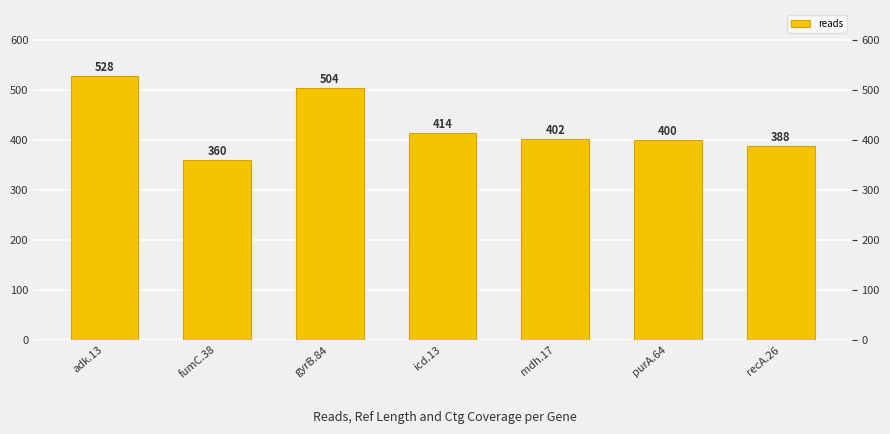

The chart shows a value of 730 at icd.13. True or false?

False